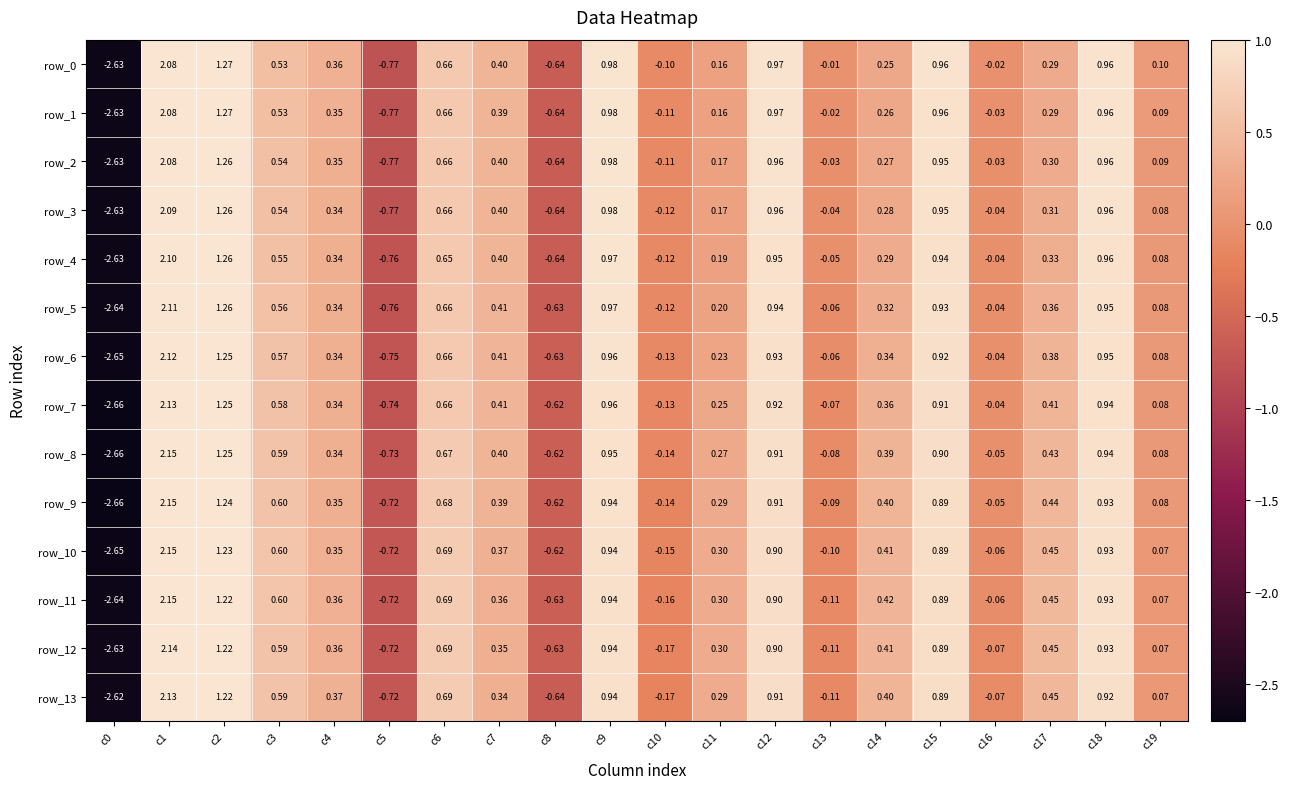

At which label does row_8 first exceed 0?

c1